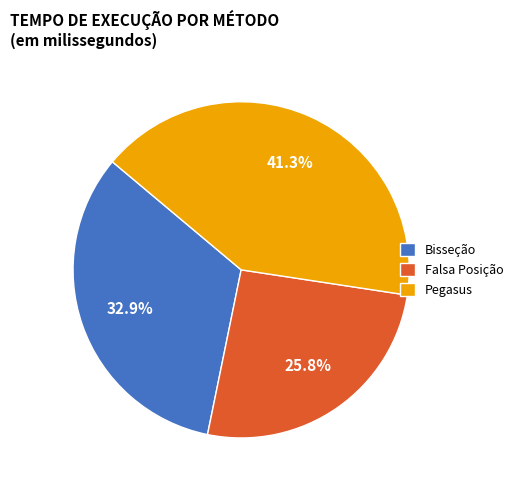

Is it true that Falsa Posição is 26% of the pie?

True